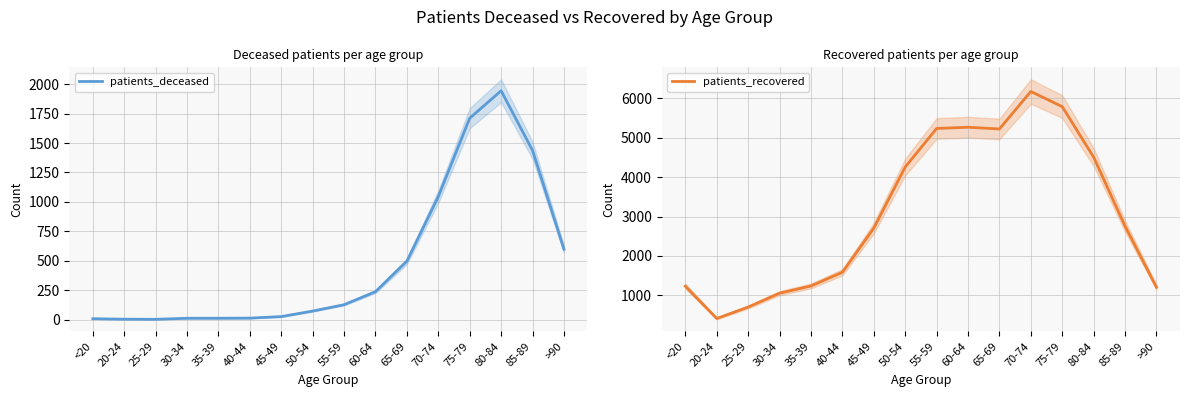

Where is the first local maximum for patients_deceased?

80-84